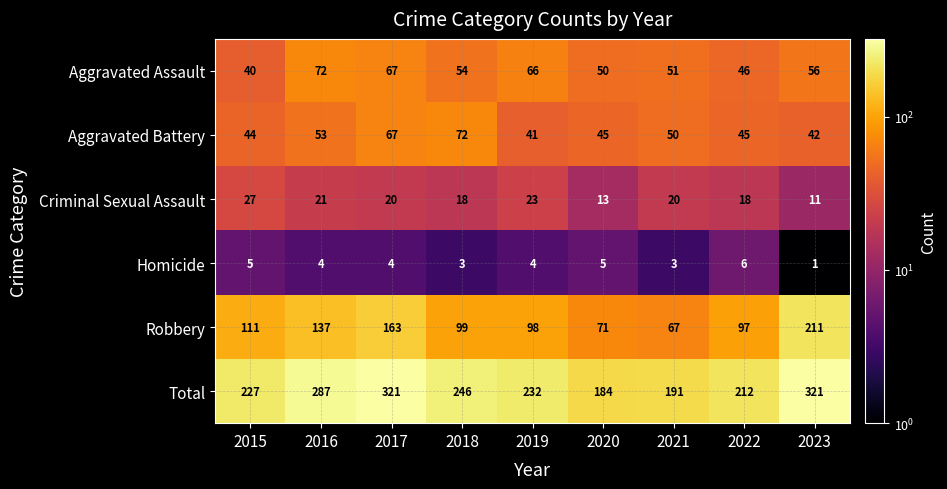

The Total series shows 246 at 2018. True or false?

True